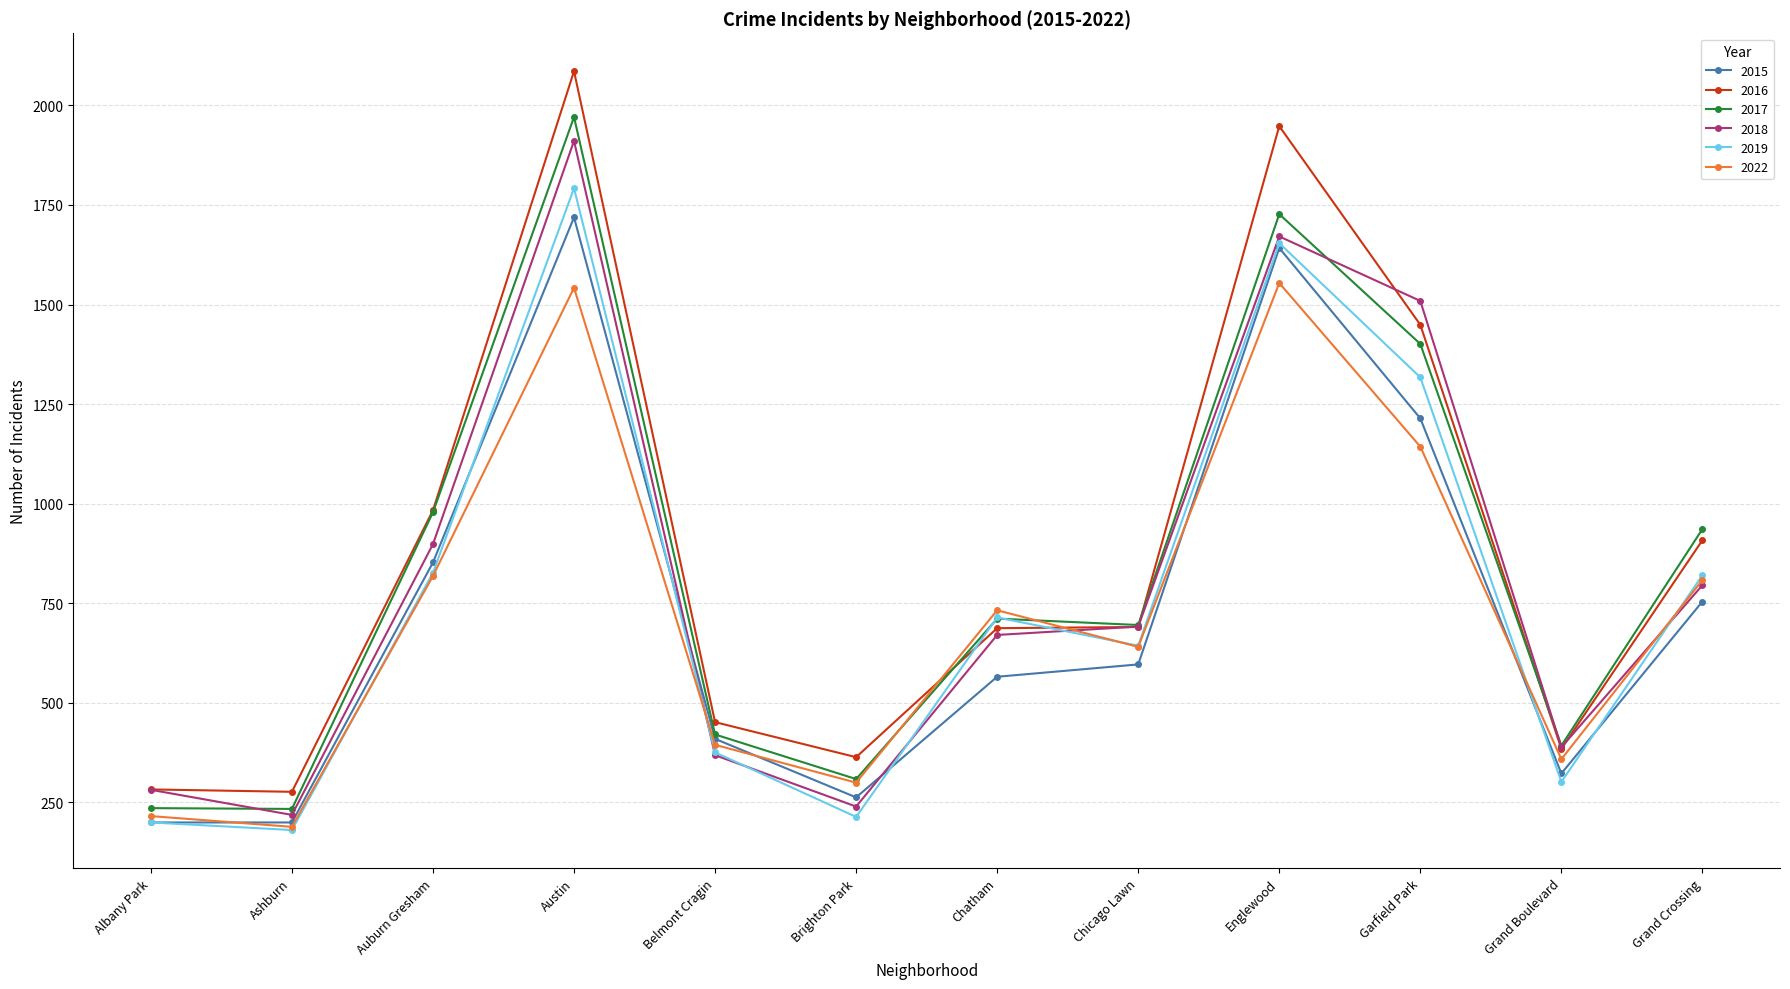

True or false: 2016 has a value of 139 at Grand Boulevard.

False